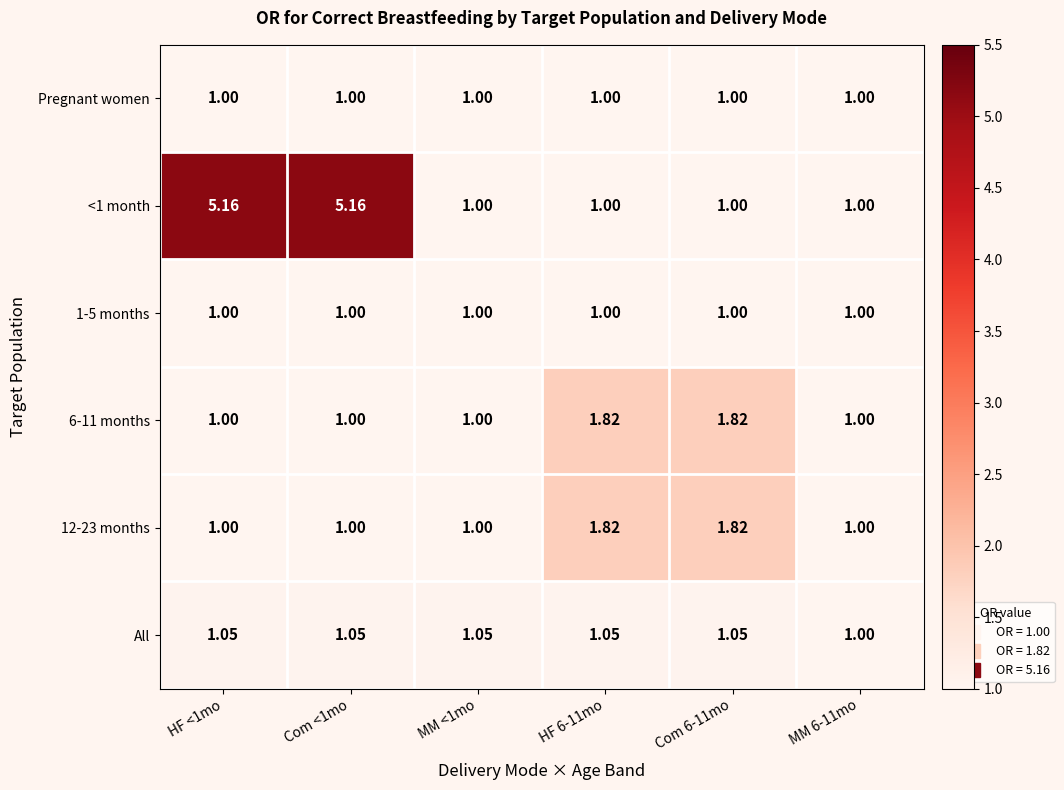

Is the value of All at HF 6-11mo greater than the value of 12-23 months at MM <1mo?

Yes